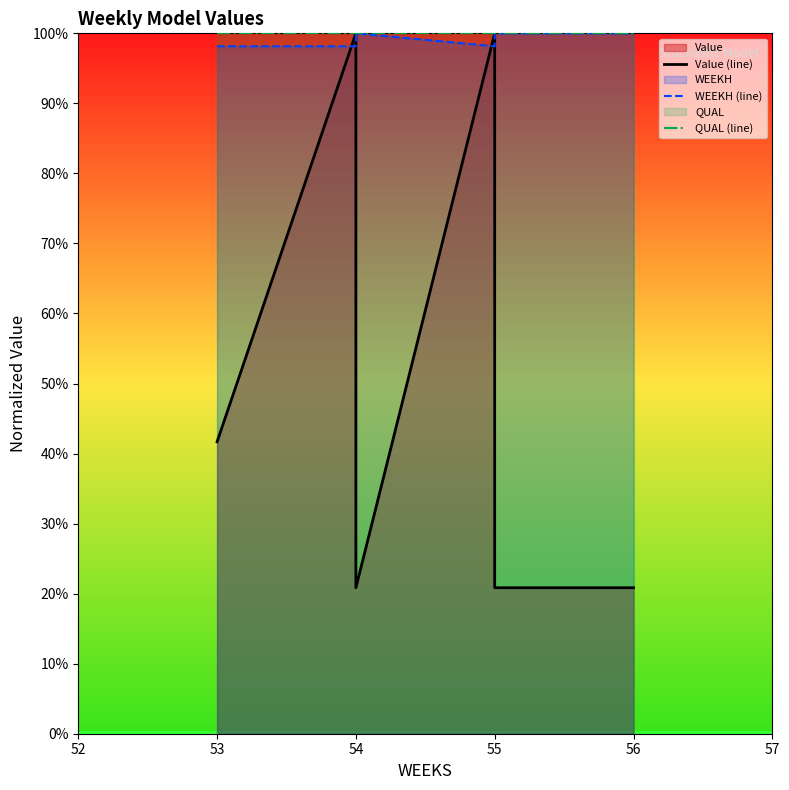

True or false: QUAL (line) has more than 1 points higher than both neighbors.

False